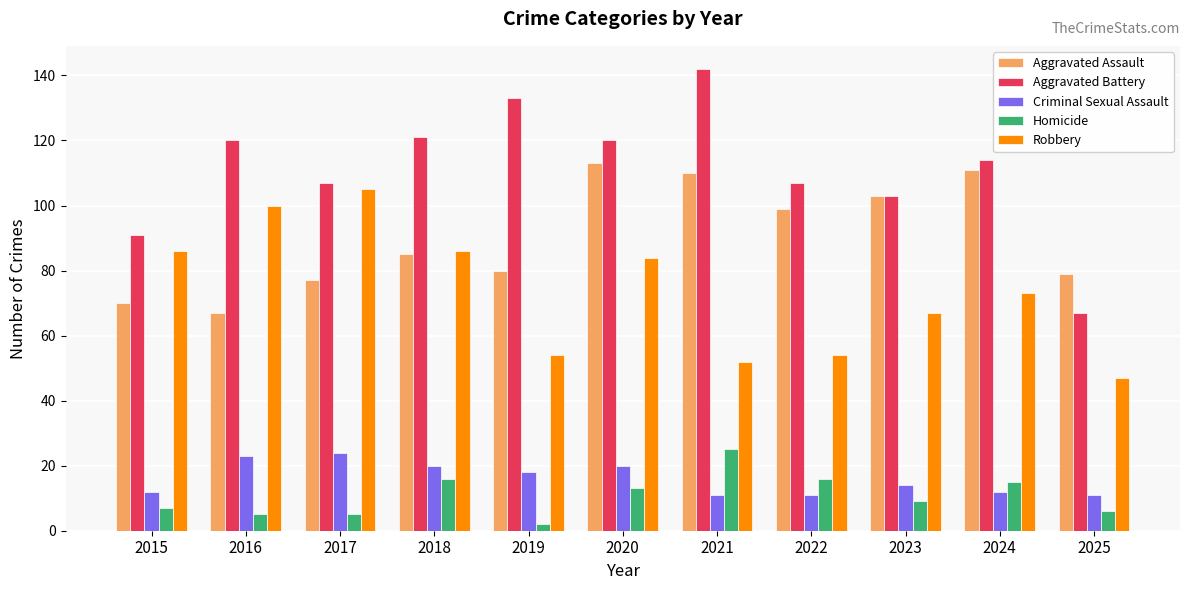

What is the value of the Robbery bar at the 5th from the left?

54